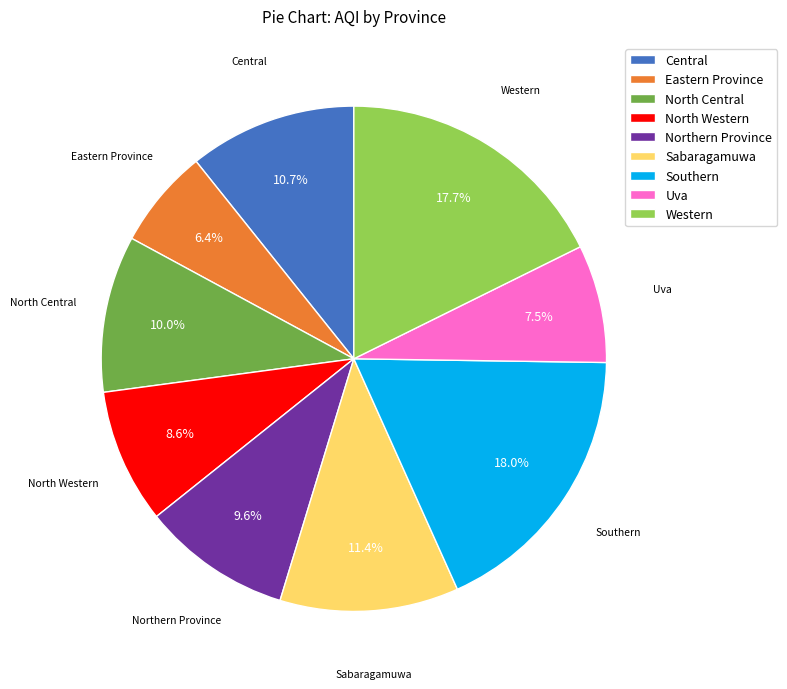

What is the ratio of the value at Western to the value at Eastern Province?

2.8